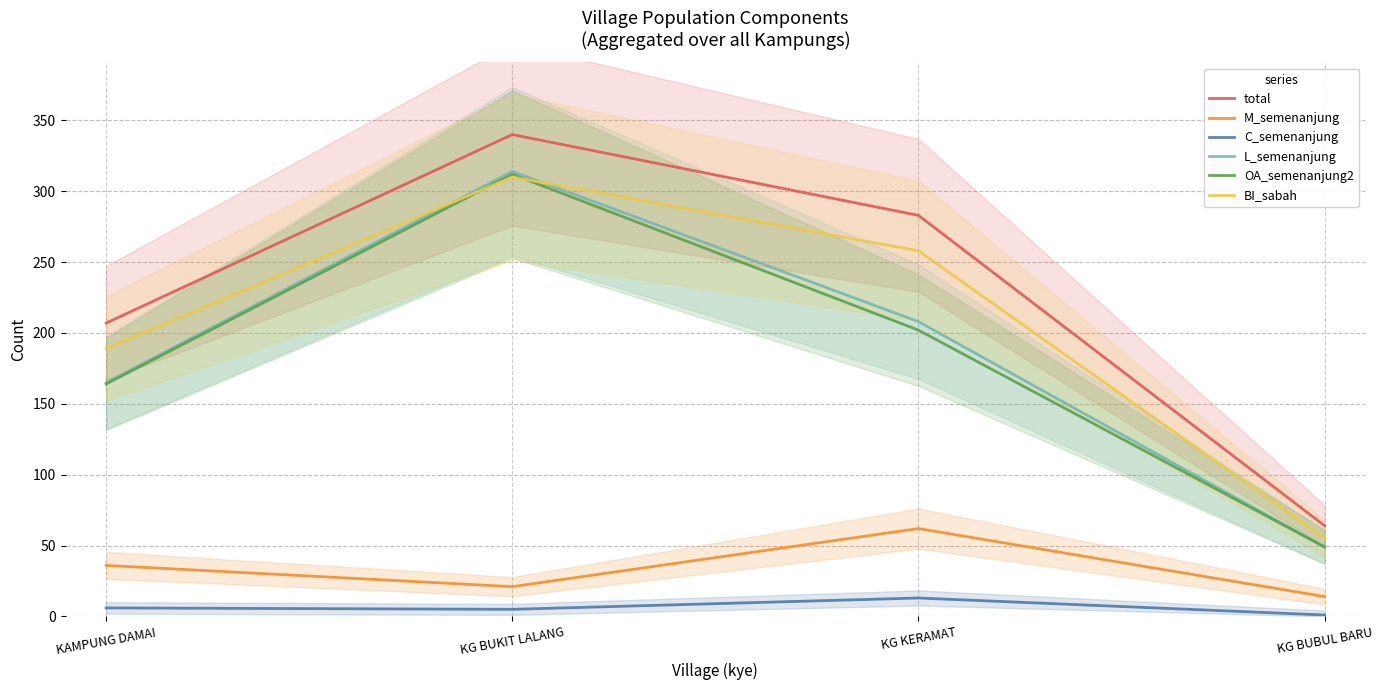

True or false: C_semenanjung and BI_sabah cross at least once.

False